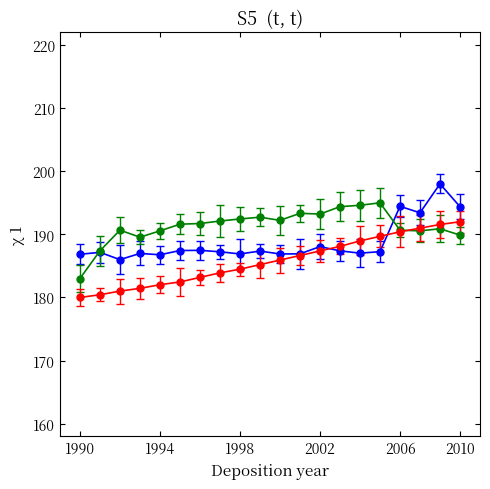

Is it true that speed equals 47.1 at 19?

False